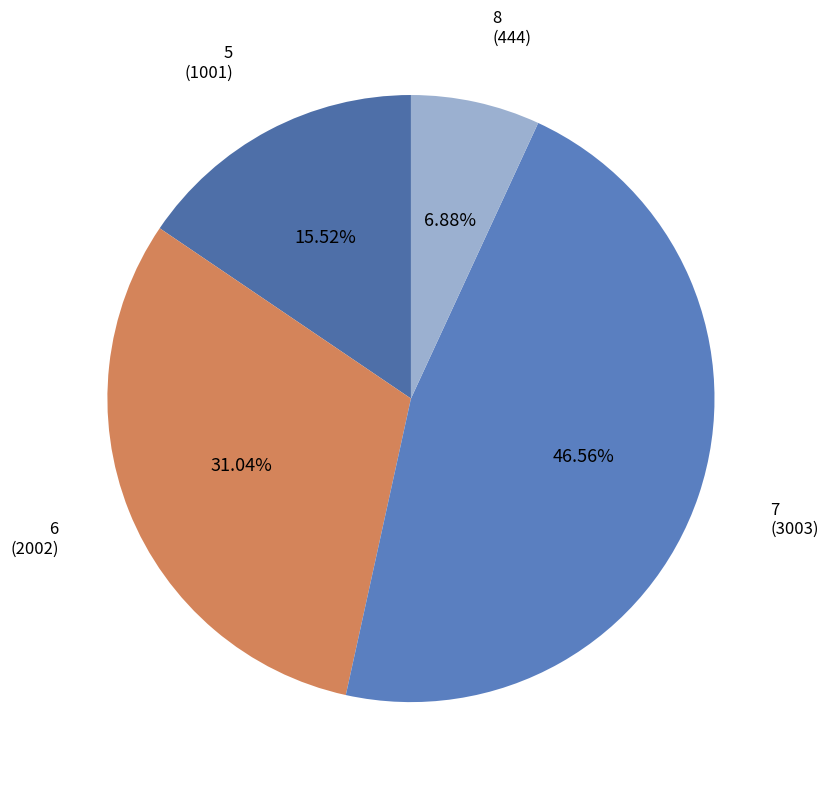

What is the smallest slice in the pie chart?

8